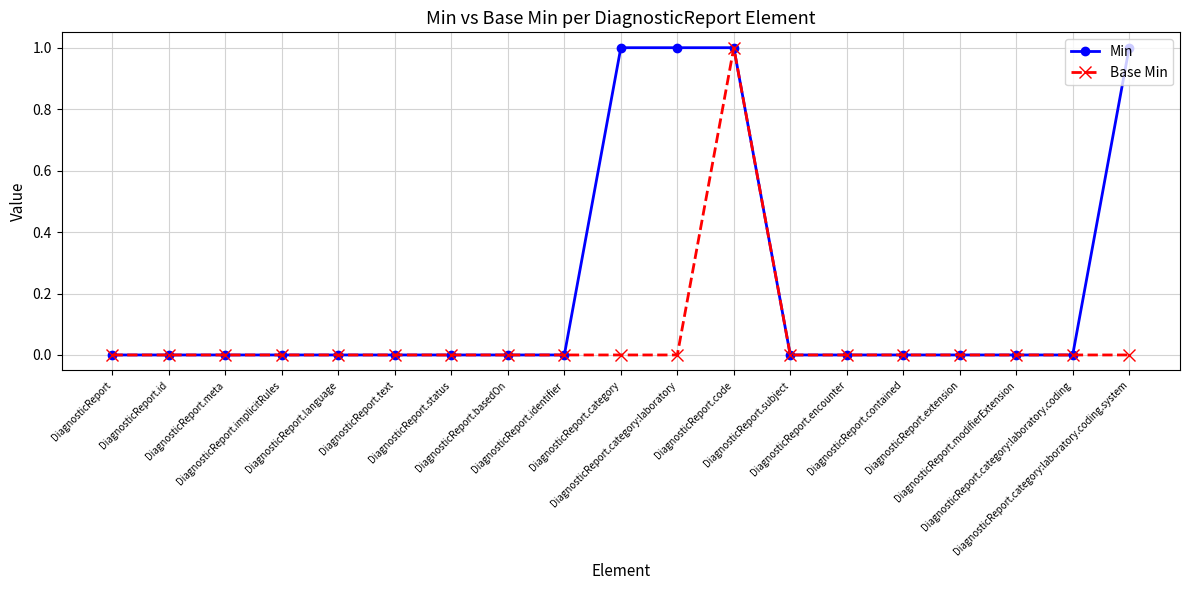

How many distinct data groups are displayed?

2